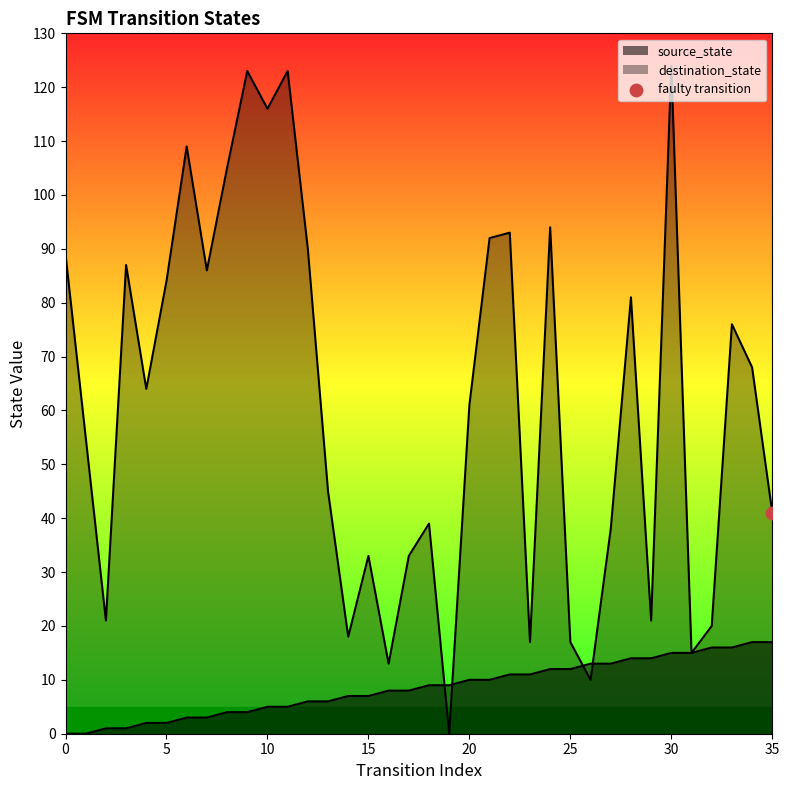

Which series reaches the maximum Y coordinate?

destination_state